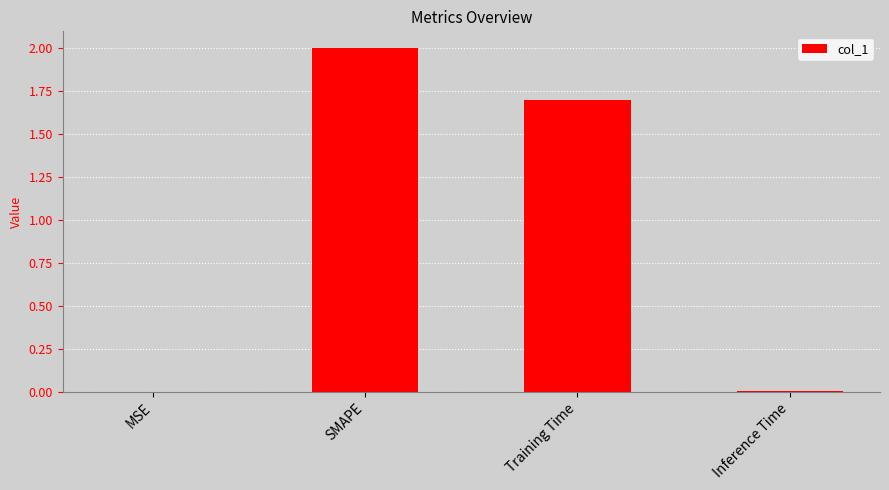

Are the bars horizontal?

No